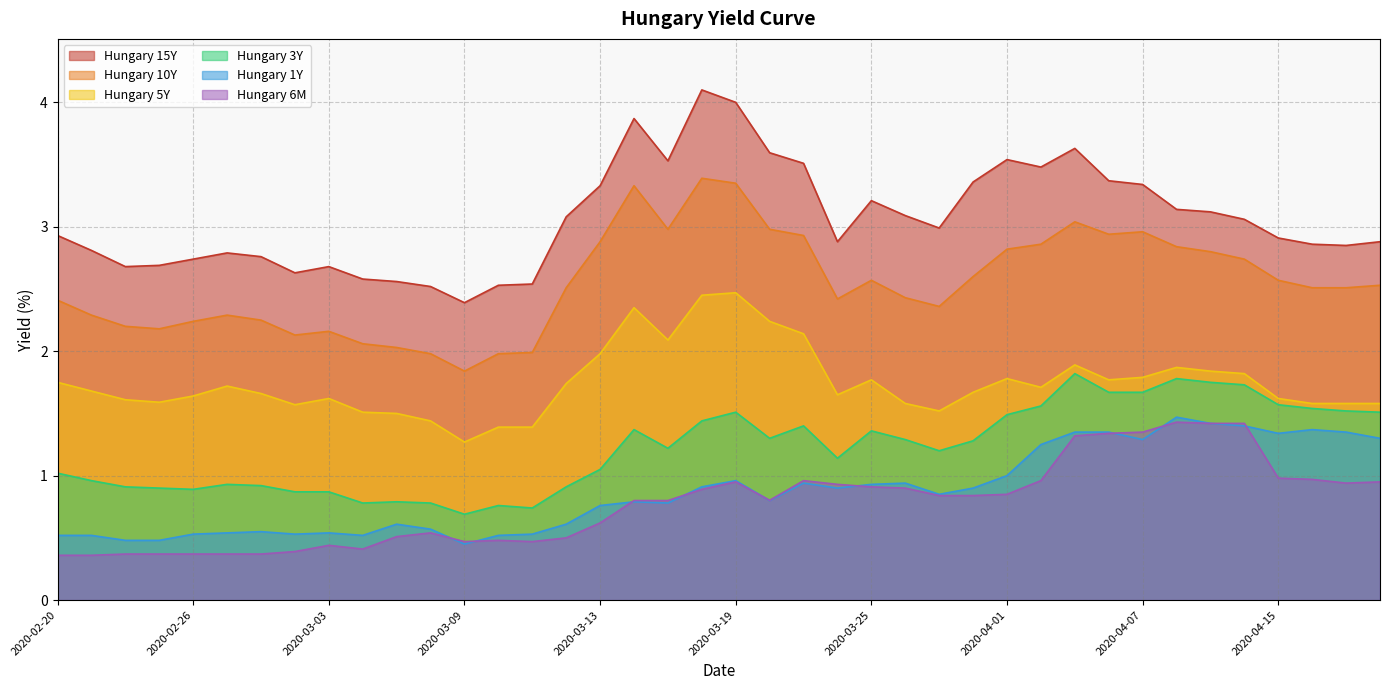

What is the label of the 20th point from the right?

2020-03-19